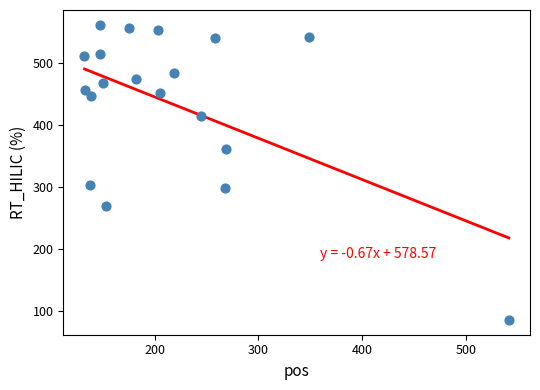

What is the range of Y values (max minus min)?

477